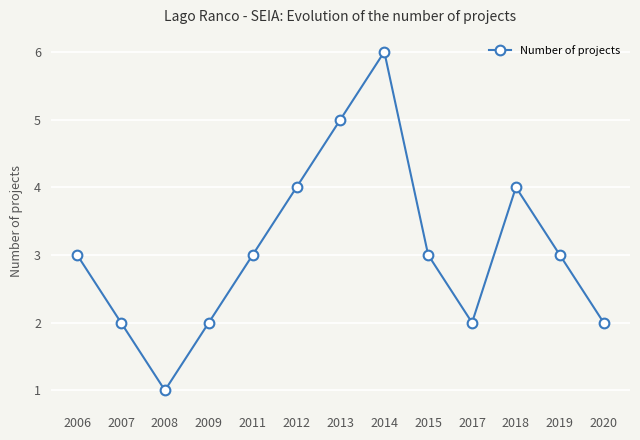

How many points are higher than both their immediate neighbors (excluding endpoints)?

2